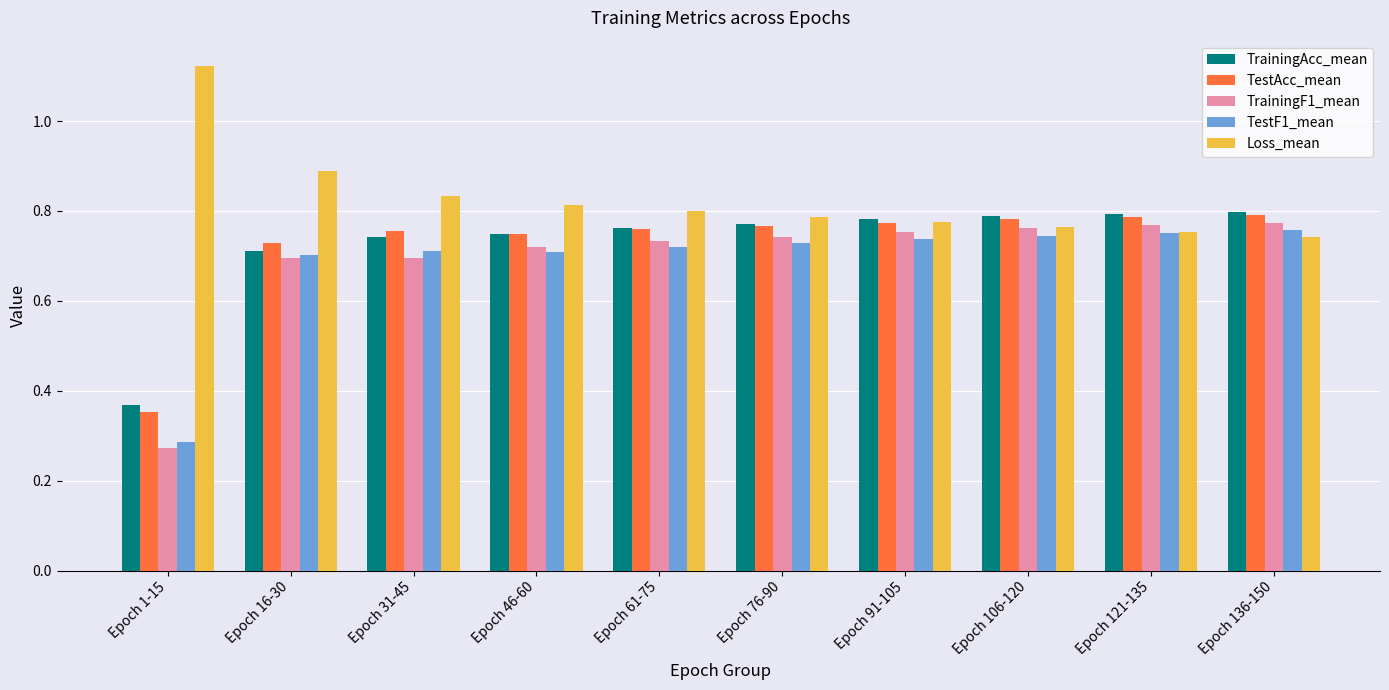

Which category has the lowest value across all series?

Epoch 1-15